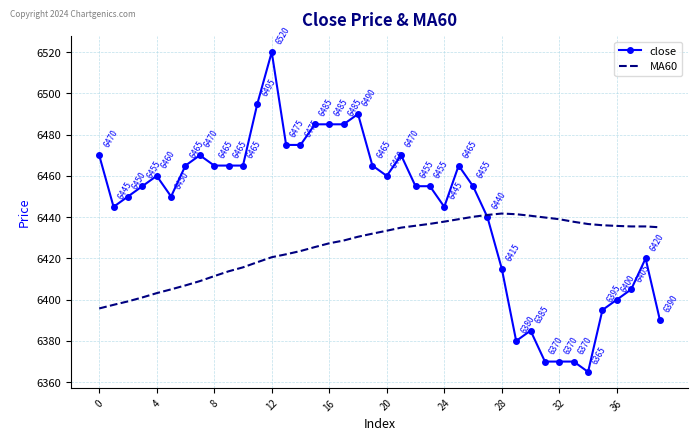

Which series has the largest range (max minus min)?

close